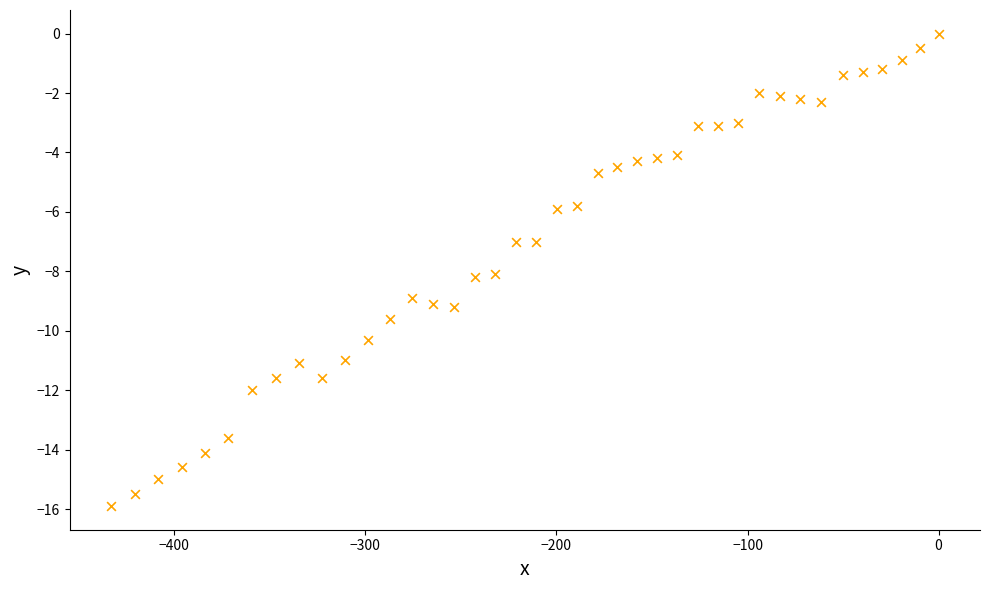

What is the range of Y values (max minus min)?

15.9